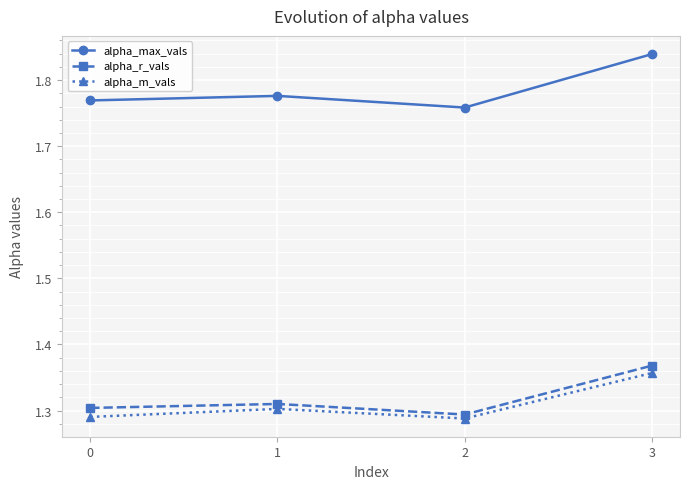

True or false: alpha_r_vals and alpha_m_vals cross at least once.

False